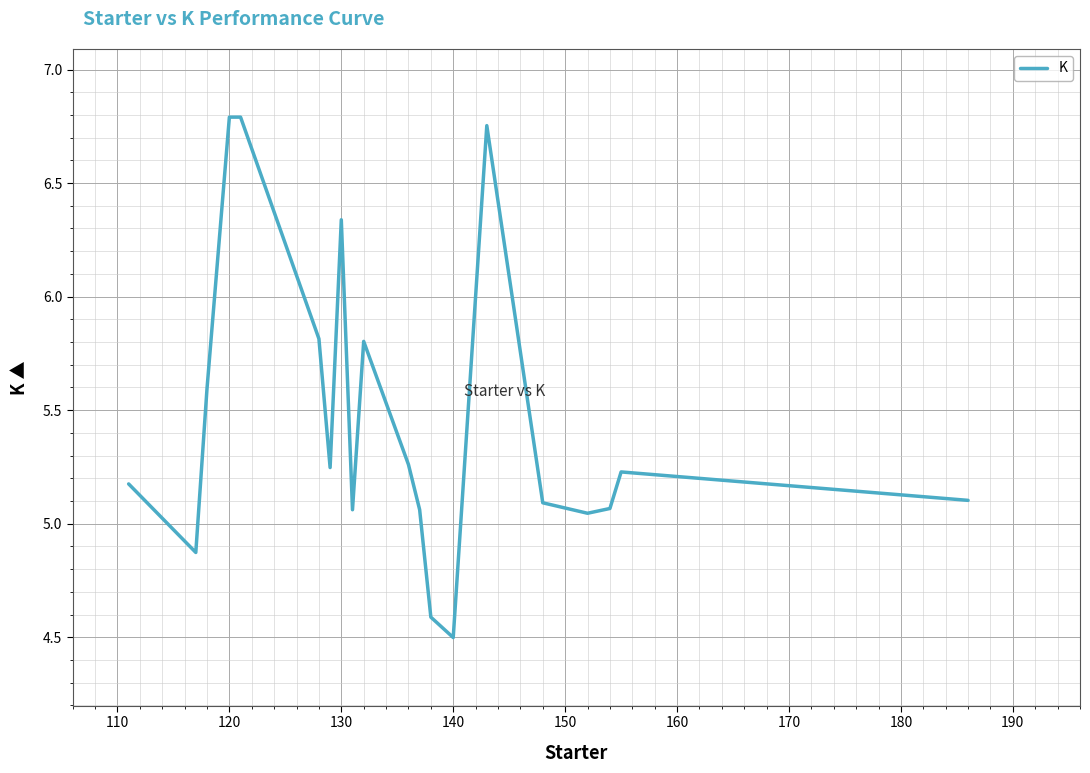

What is the minimum value shown in the chart?

4.5